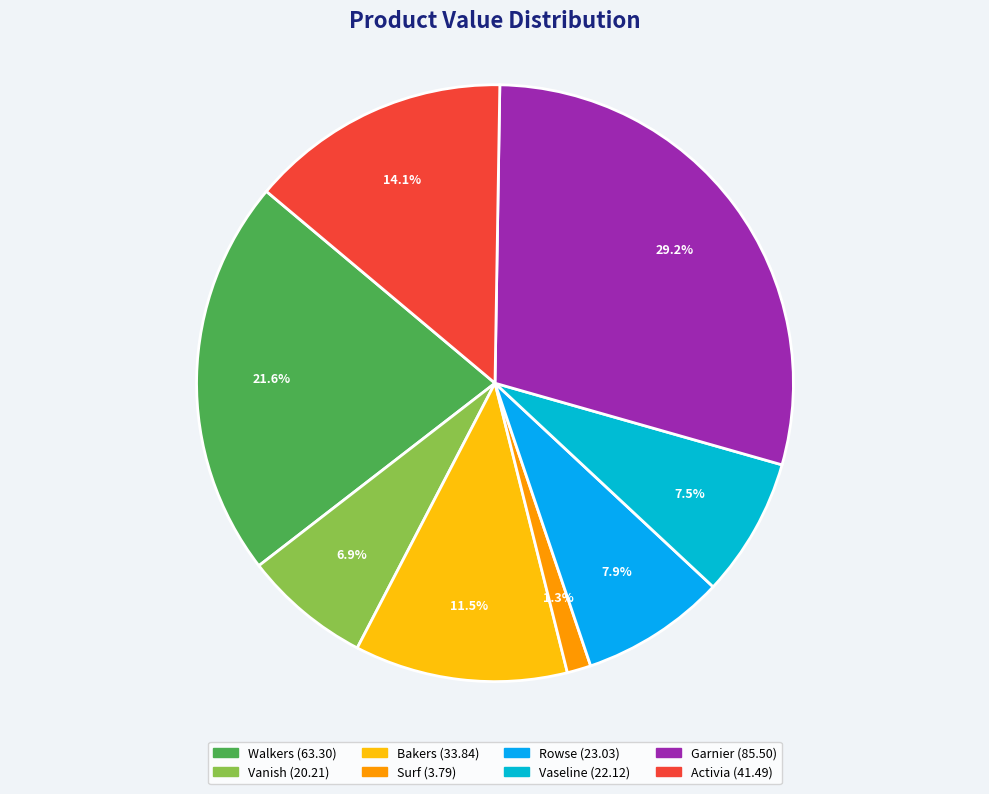

To the nearest percent, what is the average slice percentage?

12%